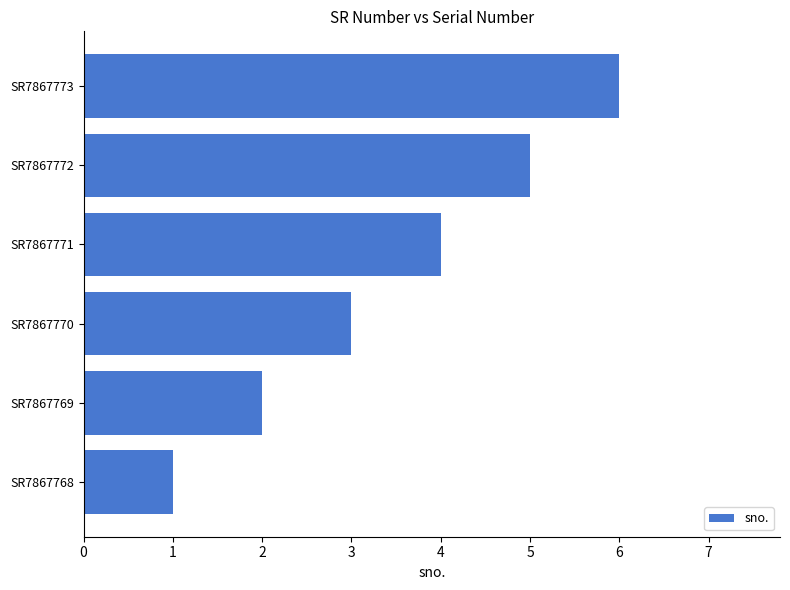

List the labels in order of value, largest first.

SR7867773, SR7867772, SR7867771, SR7867770, SR7867769, SR7867768